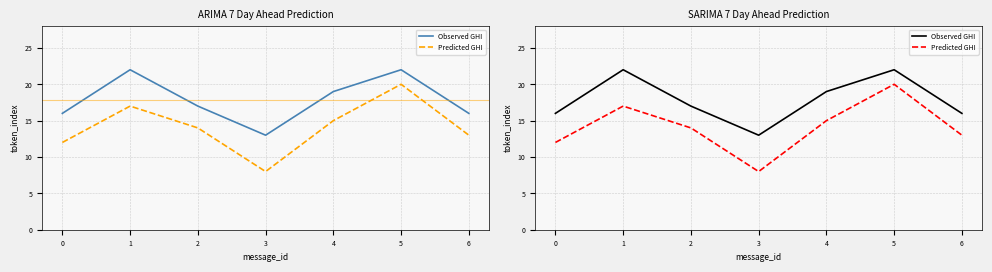

Count the number of categories in the chart.

7